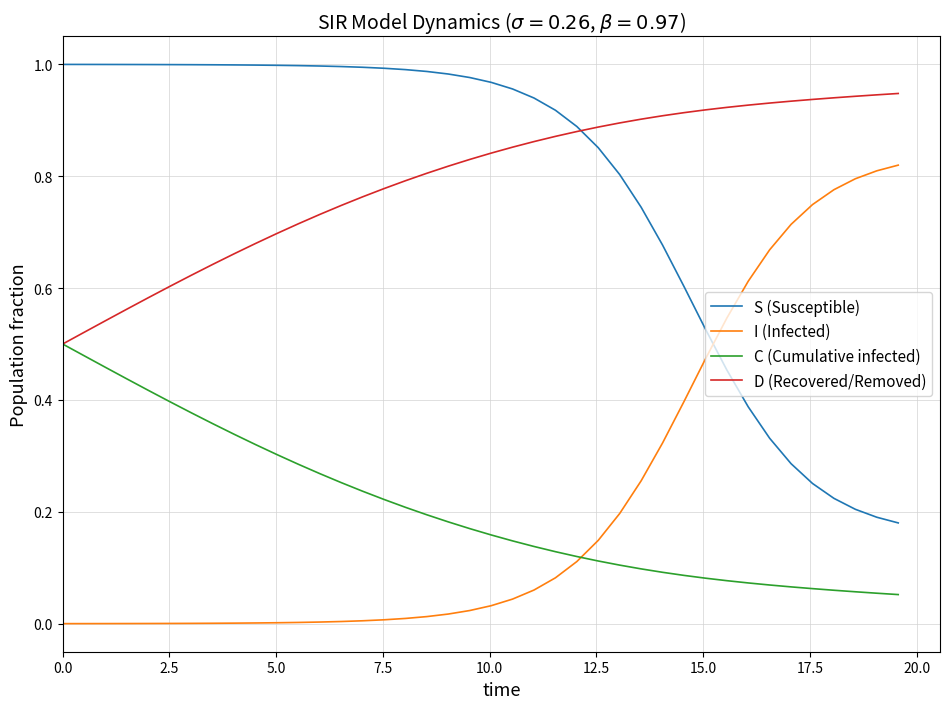

After their last crossing, which series has the higher values: I (Infected) or S (Susceptible)?

I (Infected)